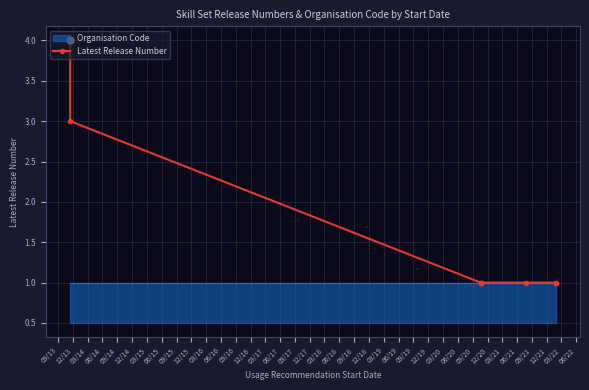

Where is the data nearest to the value 2?

12/13